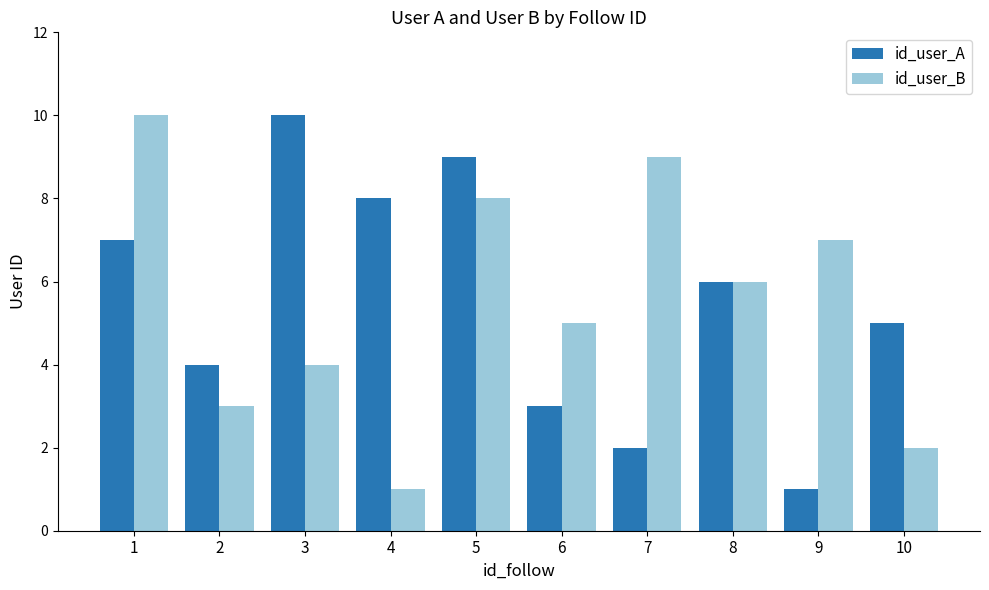

What is the value of the id_user_A bar at the 5th from the left?

9